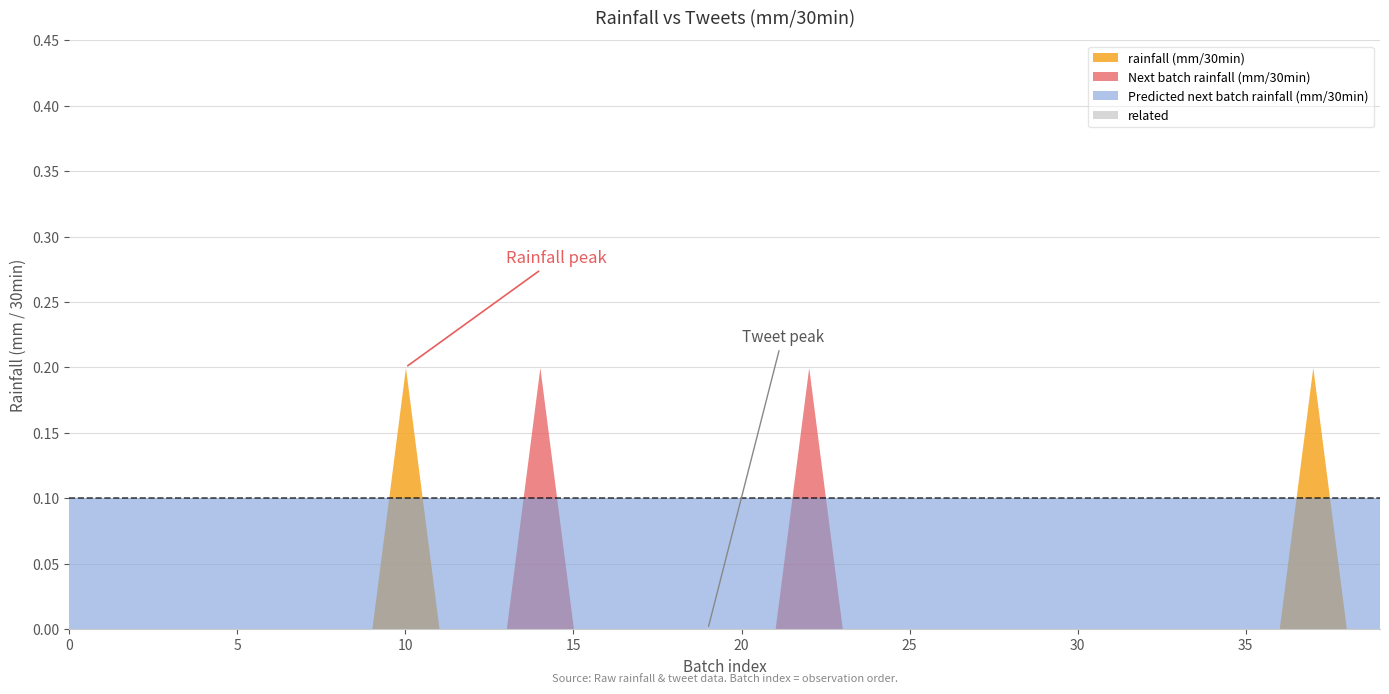

Between 27 and 1, which is larger?

27